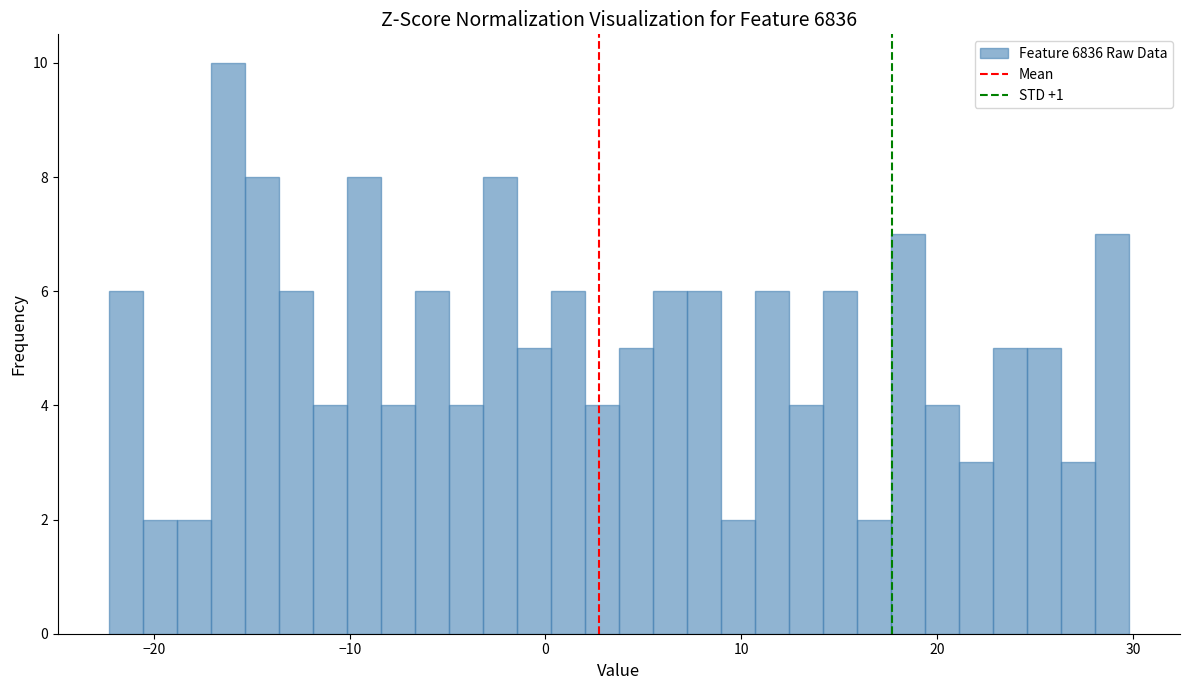

Around what value on the x-axis is the tallest bar? Give the approximate position of its centre, as read against the axis.

-16